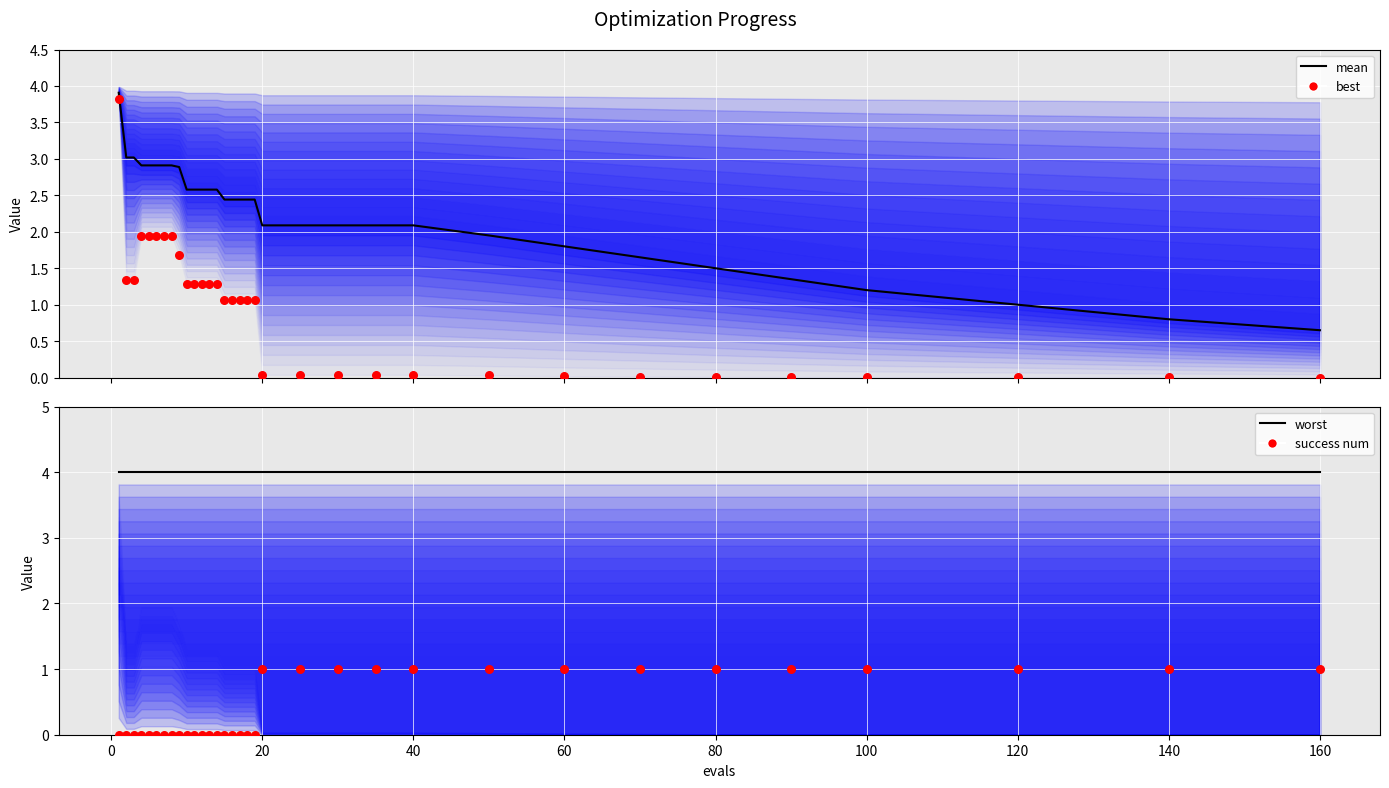

Which series has the largest total across all categories?

worst